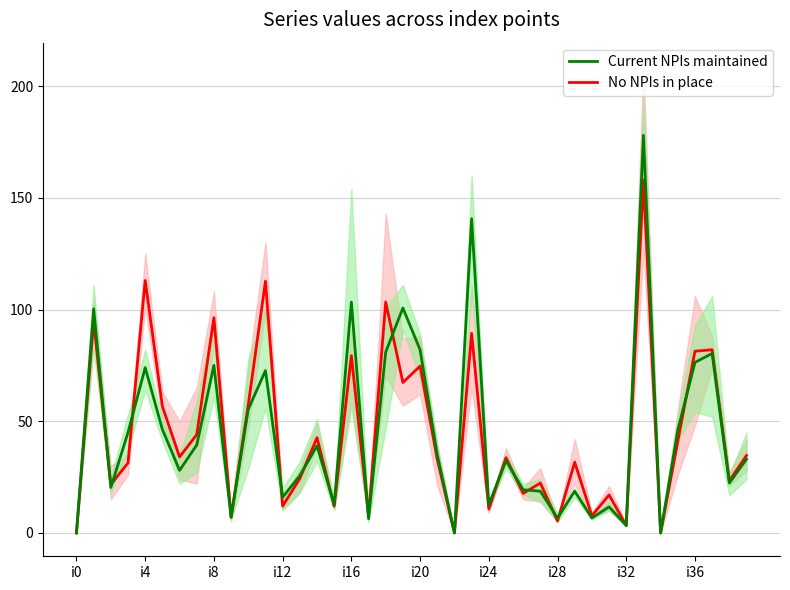

Which category has the lowest value across all series?

i0